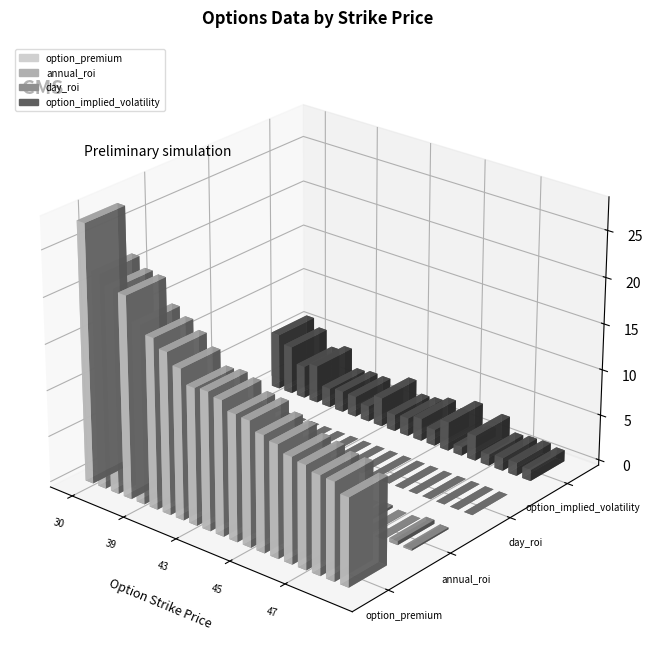

What is the value of the annual_roi bar at the 10th from the left?

0.3